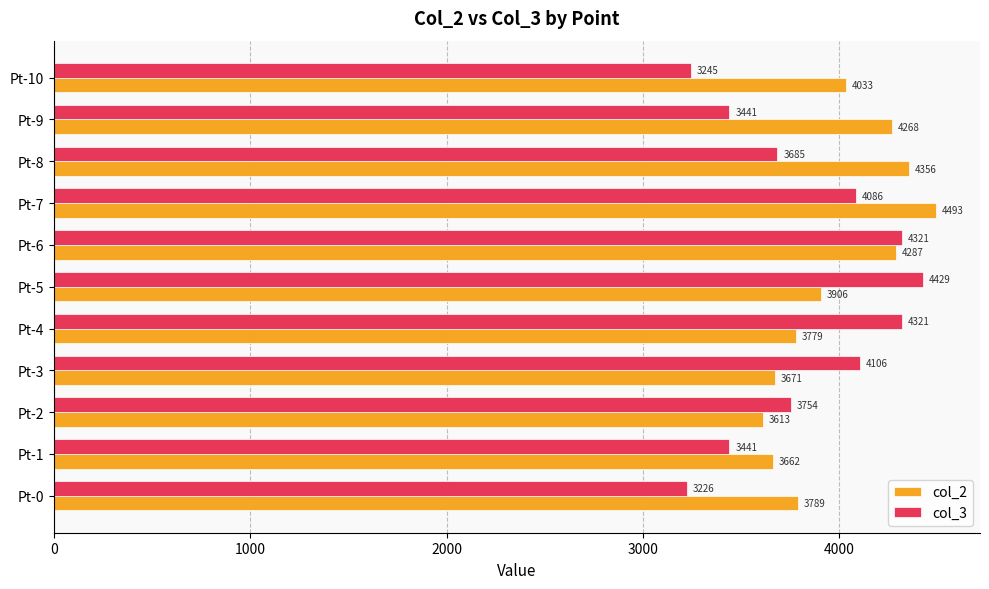

Read the col_3 value at Pt-0.

3225.9